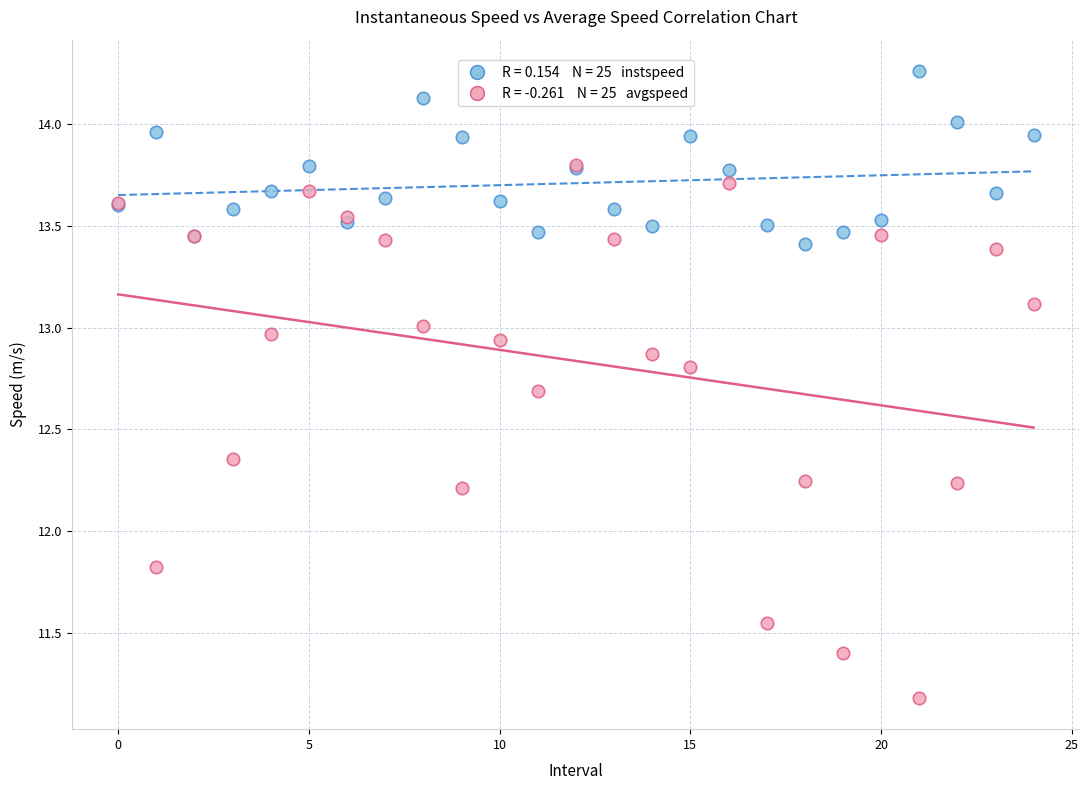

Across all series, what Y value is closest to 12?

11.8